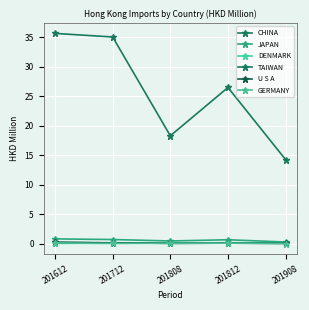

At which category does JAPAN reach its first local valley?

201808